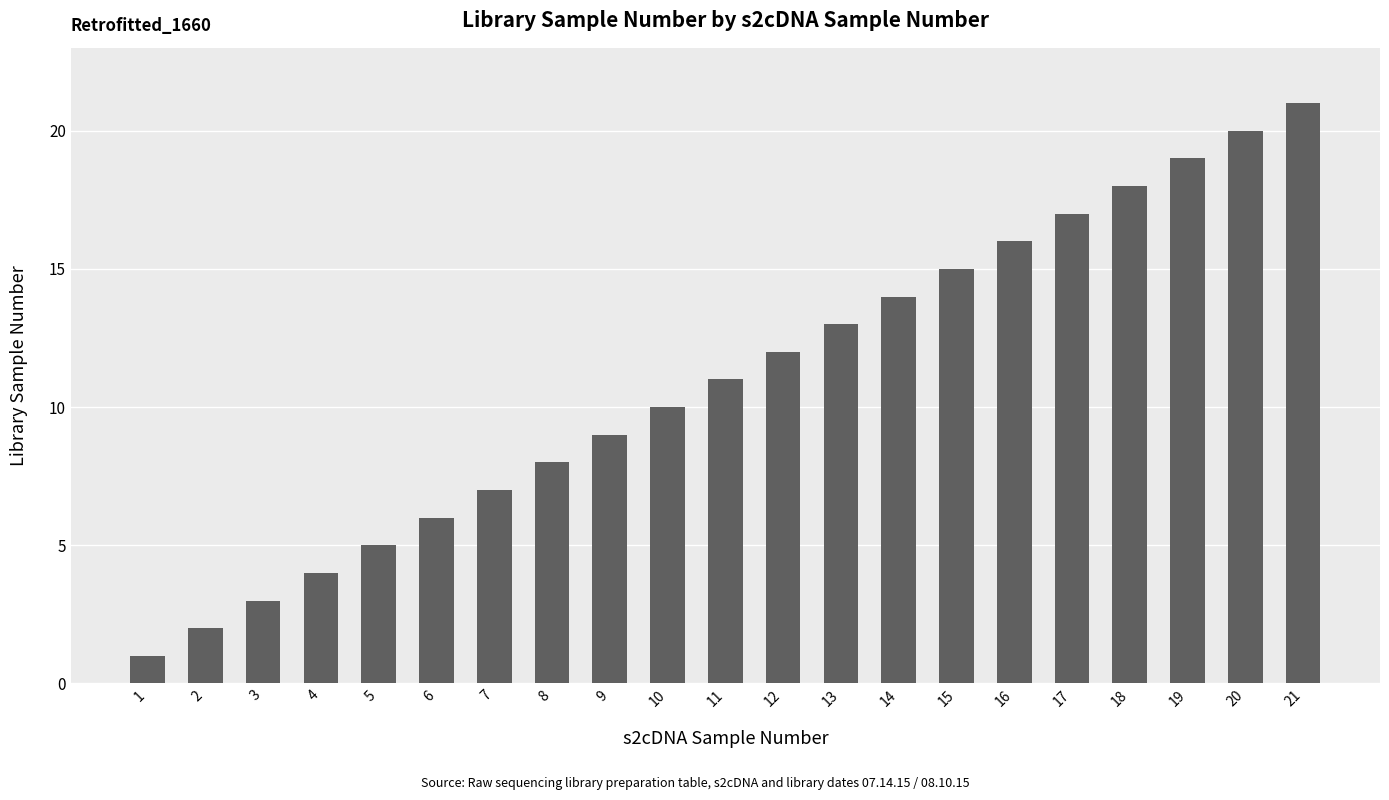

How many values are below 11?

10